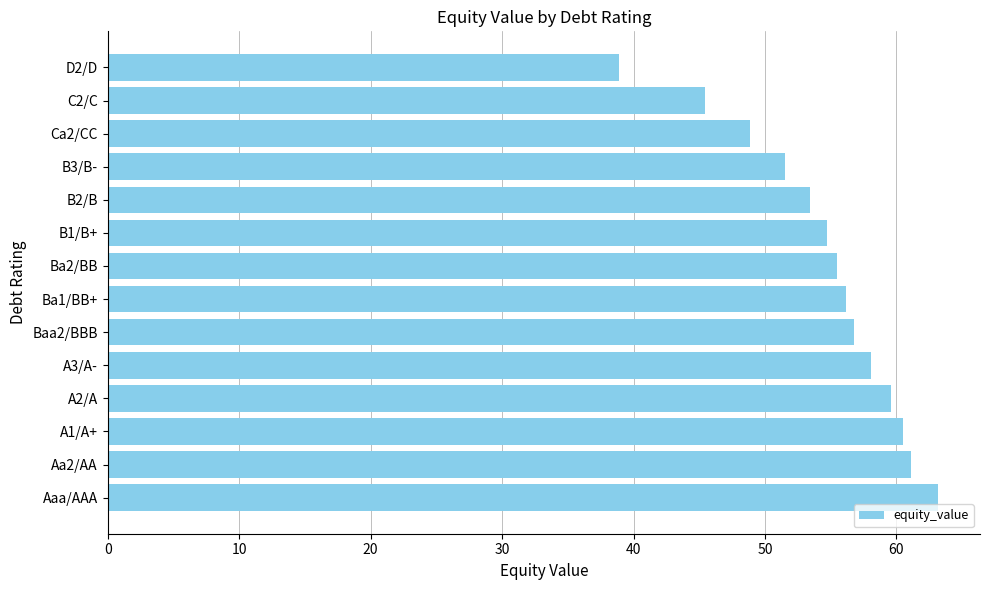

Reading bottom to top, transcribe all the data shown in this chart.

63.2	61.1	60.5	59.5	58.0	56.8	56.1	55.5	54.7	53.4	51.5	48.8	45.4	38.9